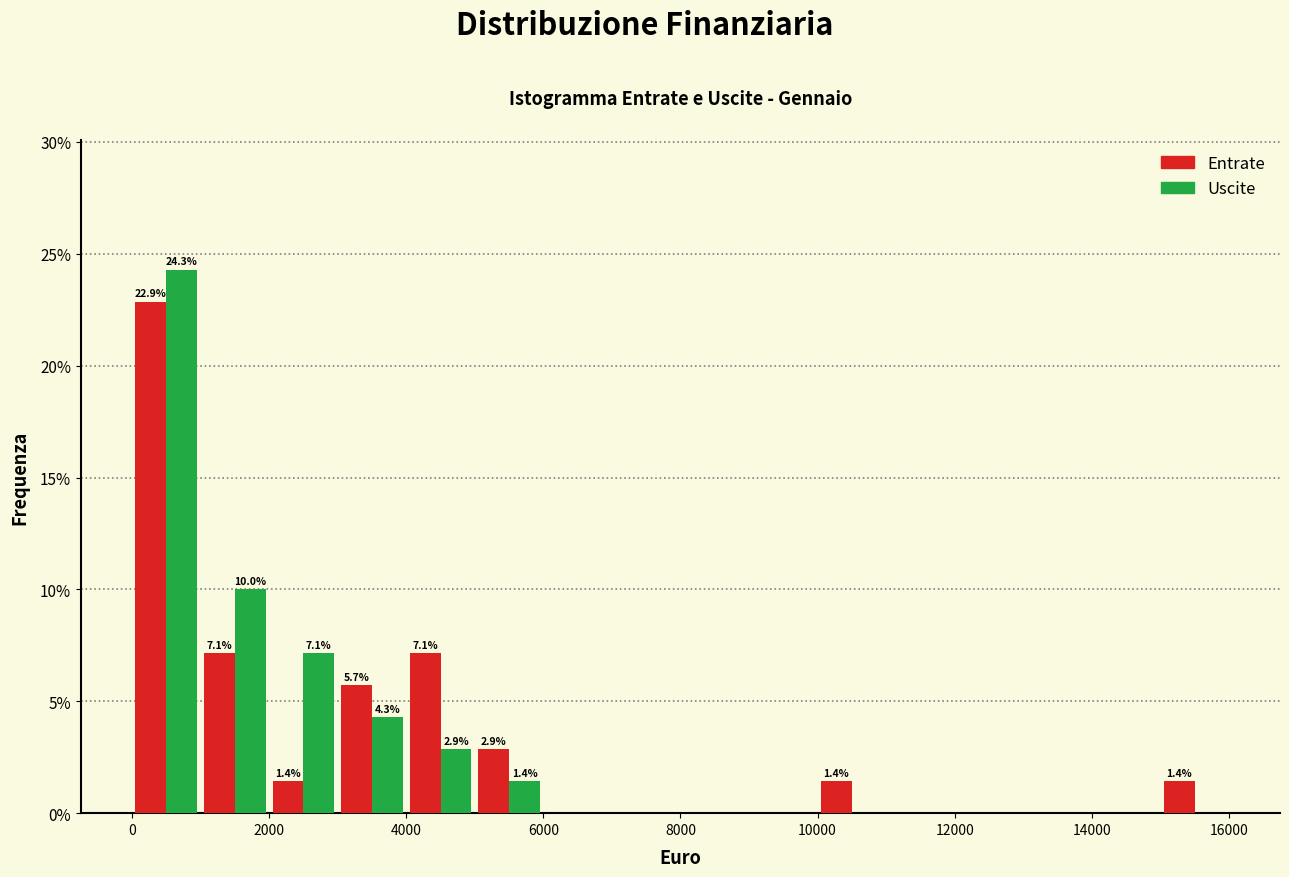

In the Entrate series, which range on the x-axis has the tallest bar?

0 to 1000